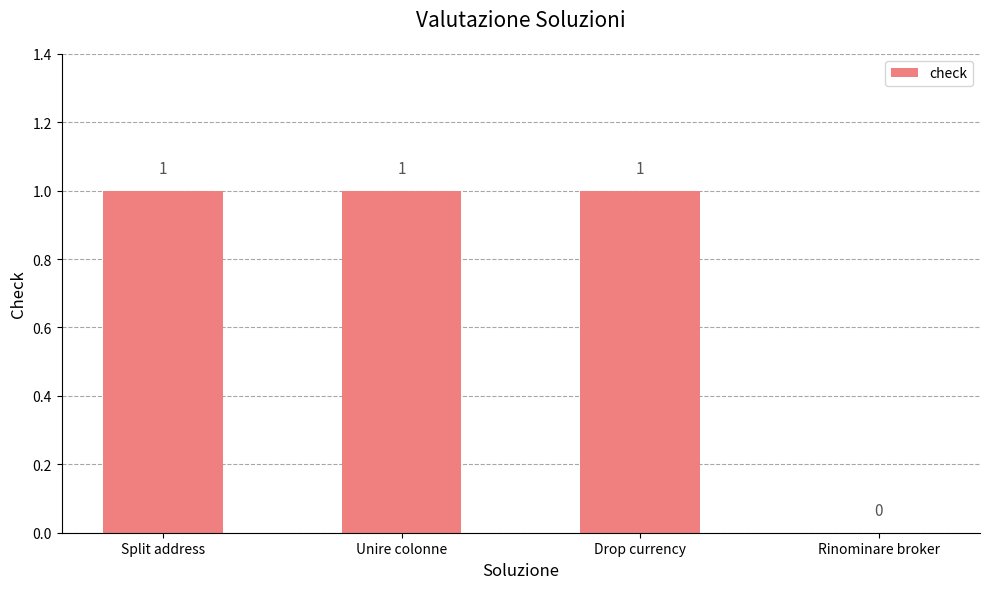

Reading right to left, list all the values displayed in this chart.

0	1	1	1